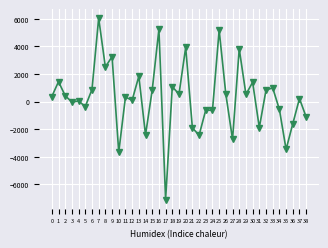

What is the value of the 21st point from the left?

3922.4